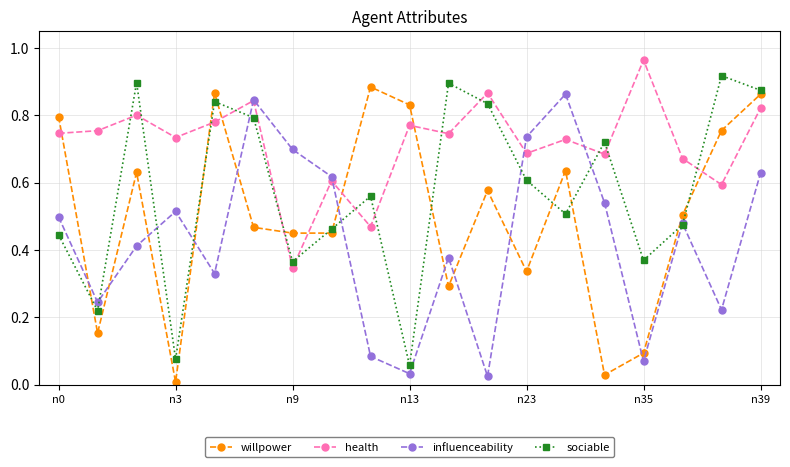

Which series has the largest total across all categories?

health